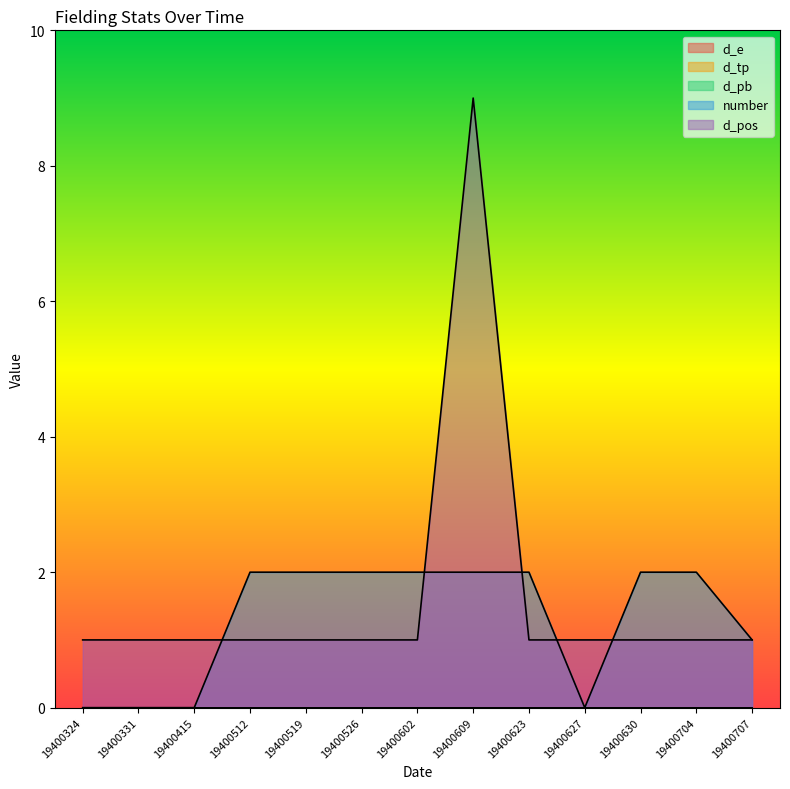

Count the number of categories in the chart.

13